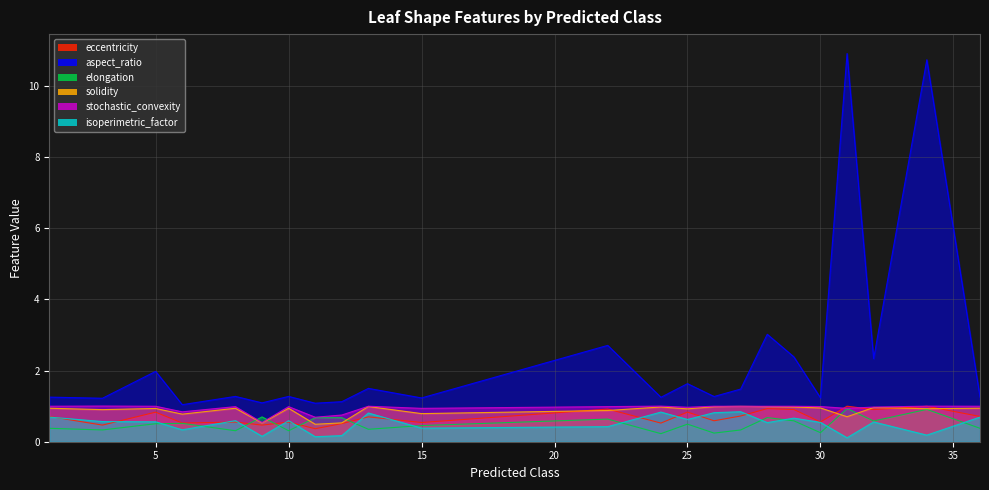

How many data points does each series have?

23